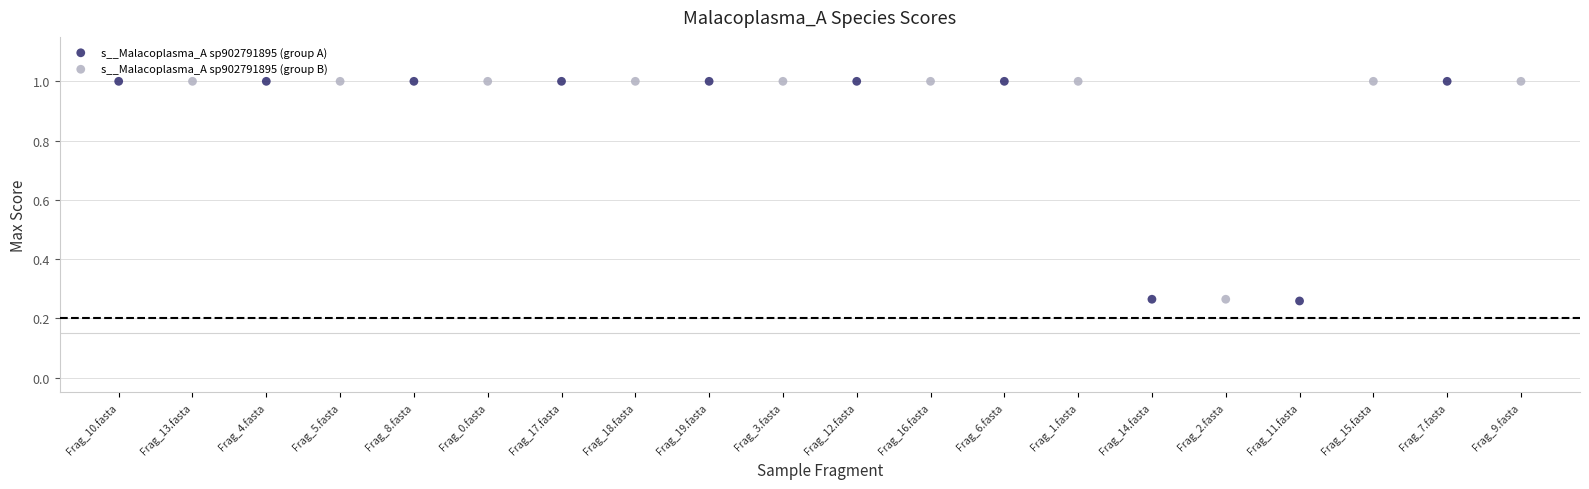

What are all the series names shown in the legend?

s__Malacoplasma_A sp902791895 (group A), s__Malacoplasma_A sp902791895 (group B)